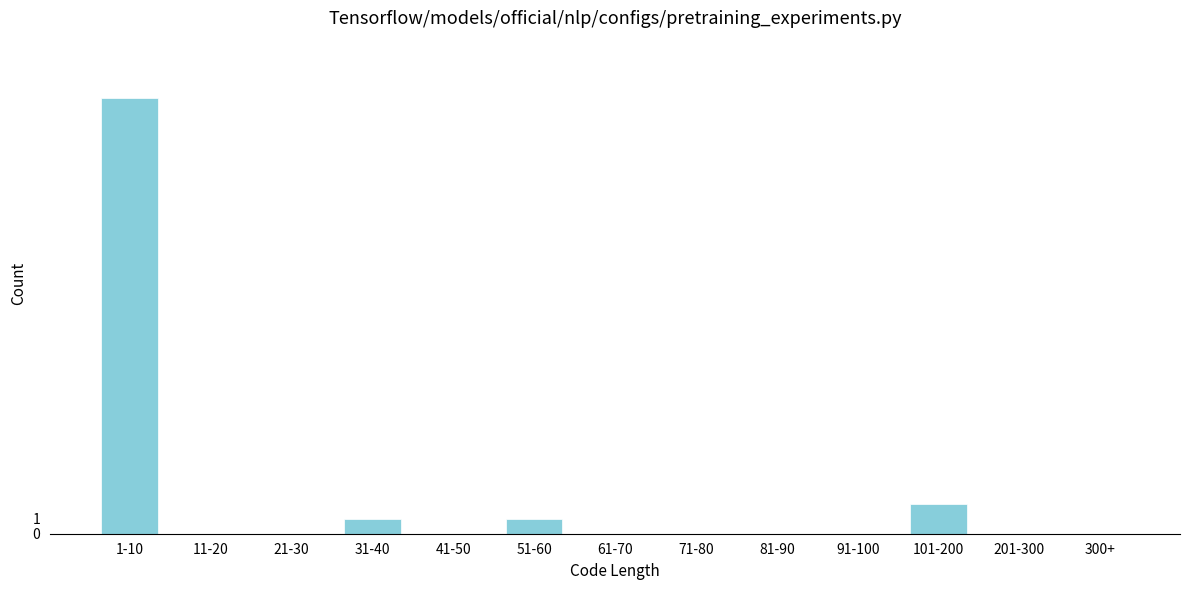

Reading left to right, extract all data points from this chart.

1-10=29	11-20=0	21-30=0	31-40=1	41-50=0	51-60=1	61-70=0	71-80=0	81-90=0	91-100=0	101-200=2	201-300=0	300+=0